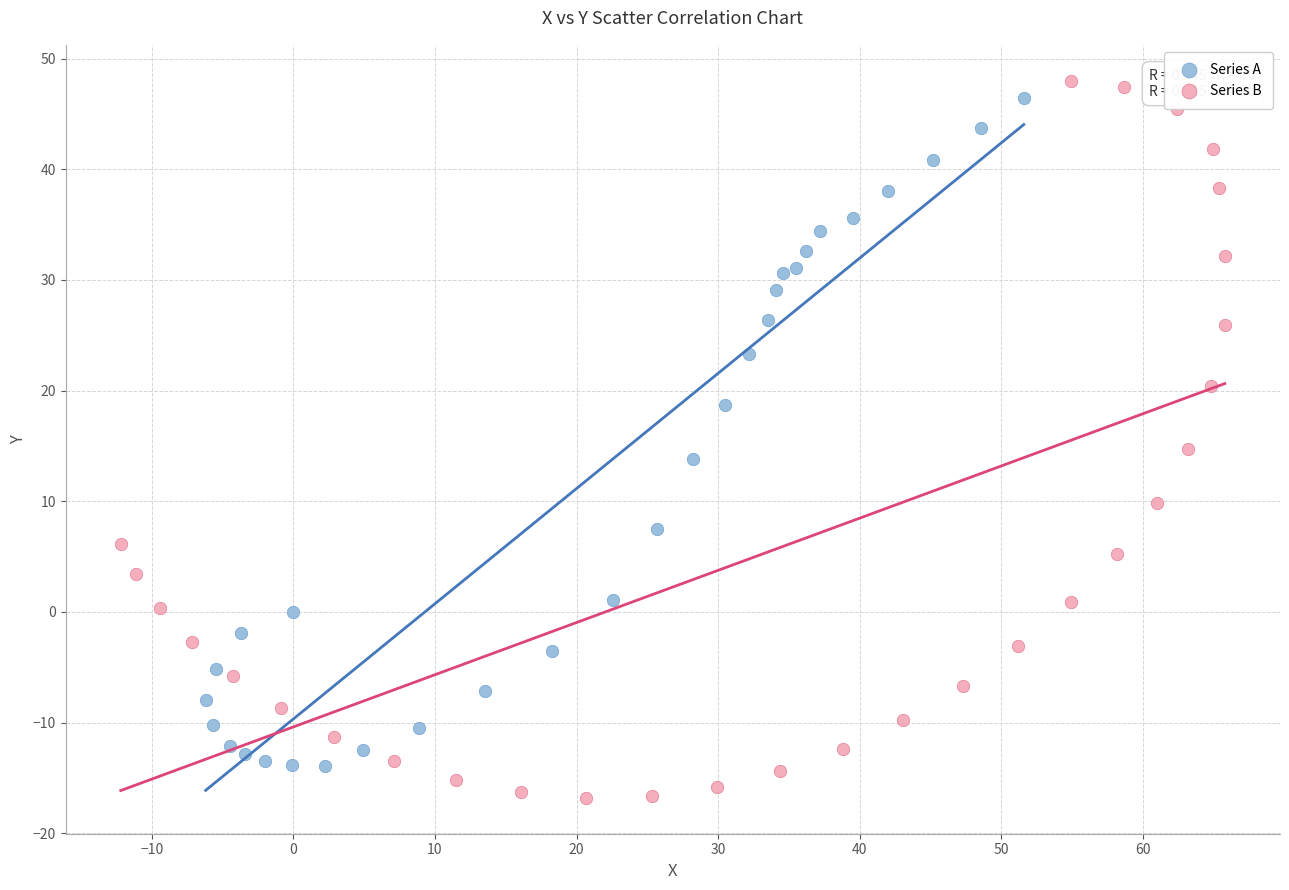

Which series has the widest spread of Y values?

Series B